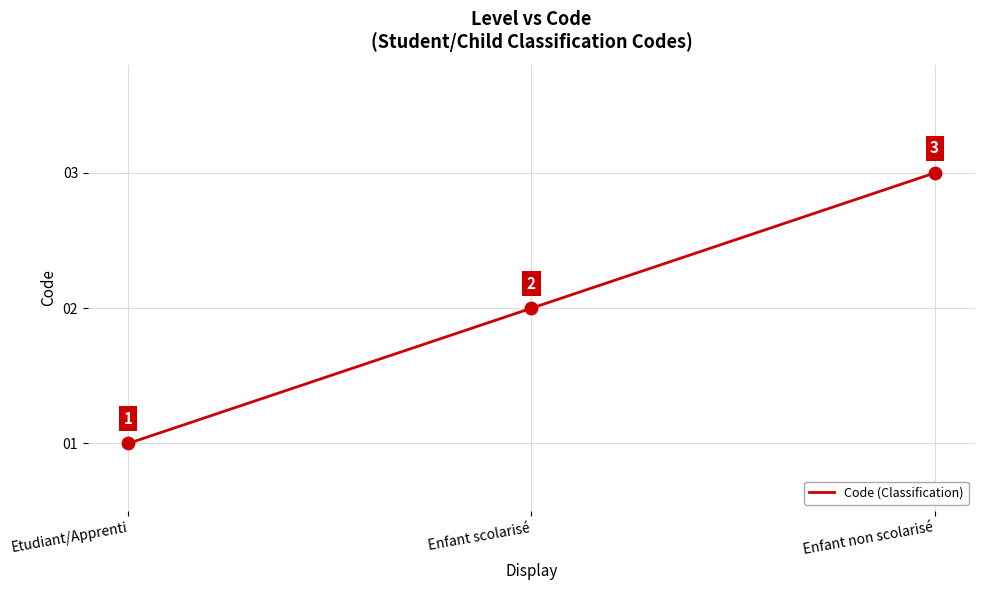

What is the ratio of the value at Enfant scolarisé to the value at Enfant non scolarisé?

0.7